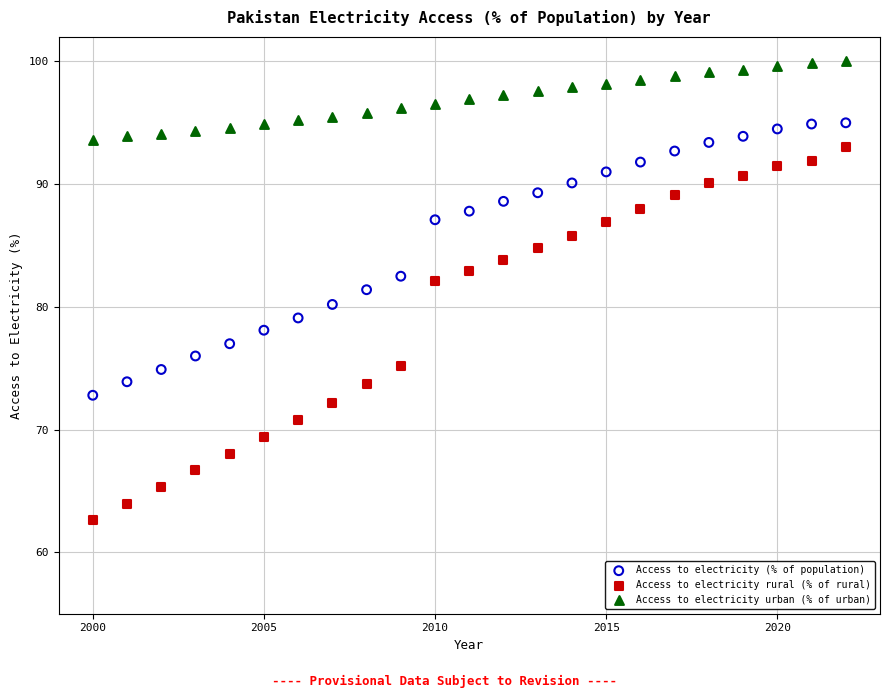

Which series reaches the minimum Y coordinate?

Access to electricity rural (% of rural)